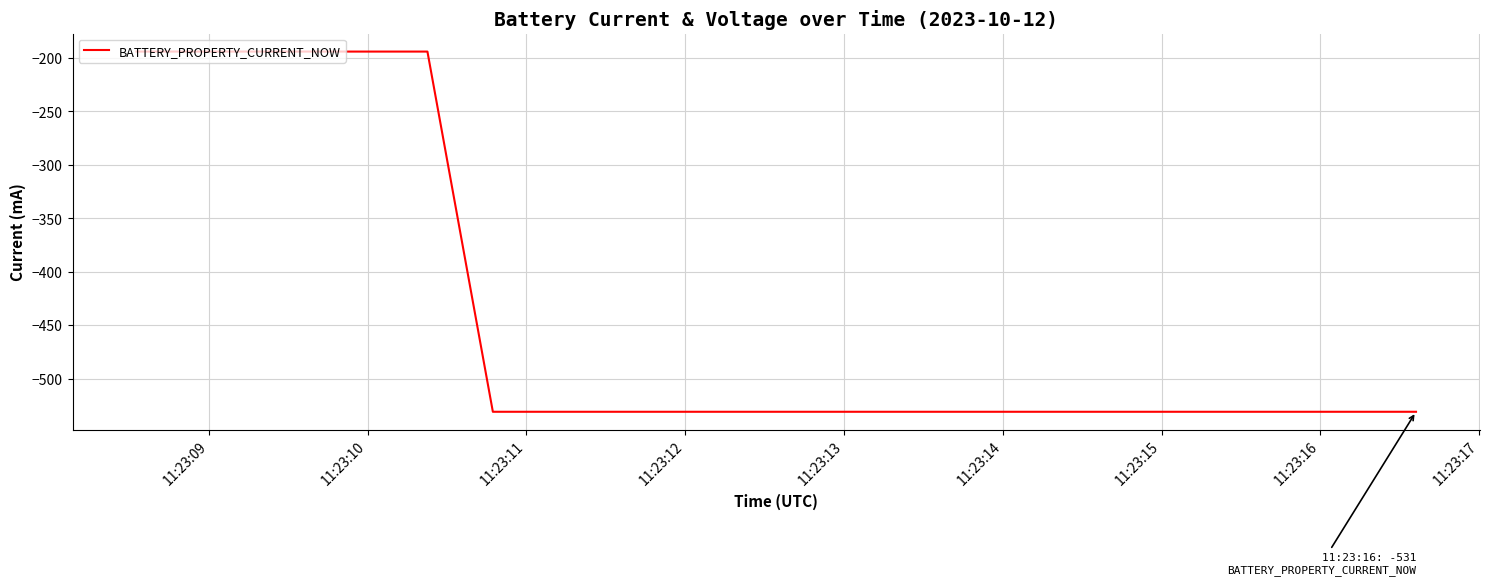

What is the difference between the maximum and minimum values?

337